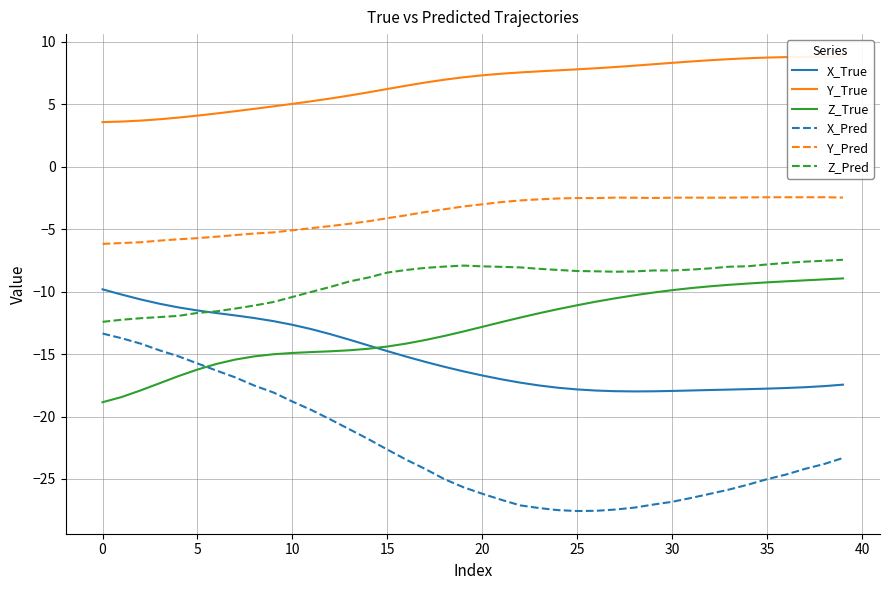

True or false: X_Pred and Y_True cross at least once.

False